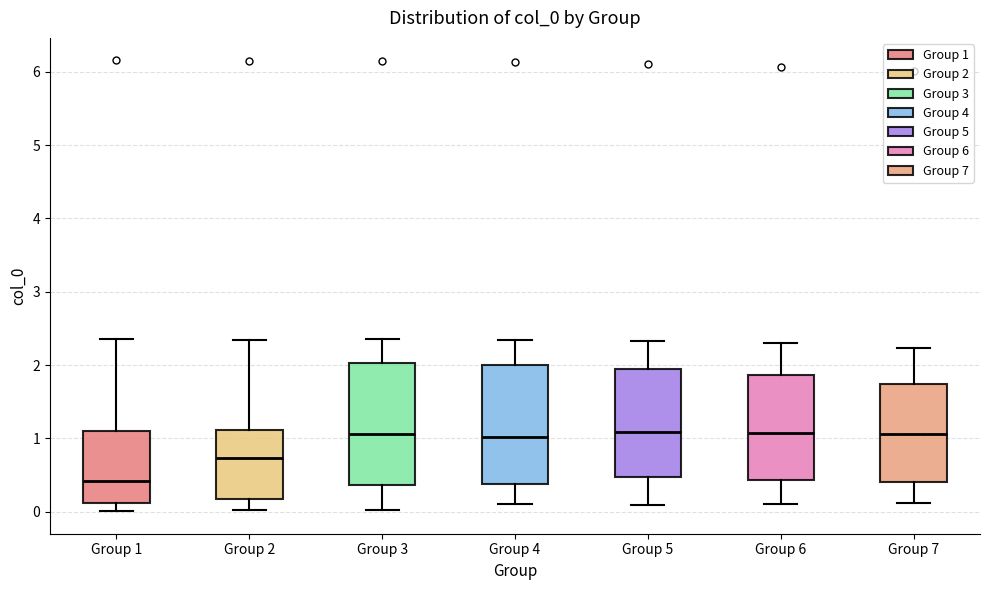

Reading left to right, transcribe this box plot: for each box, give where its median line is, the range the box spans, and where its two whiskers end, as read against the y-axis. The values are not printed on the chart, so give them approximately, as read against the axis.

Group 1: median 0.4, box 0.1 to 1.1, whiskers 0.0 to 2.4
Group 2: median 0.7, box 0.2 to 1.1, whiskers 0.0 to 2.3
Group 3: median 1.1, box 0.4 to 2.0, whiskers 0.0 to 2.4
Group 4: median 1.0, box 0.4 to 2.0, whiskers 0.1 to 2.3
Group 5: median 1.1, box 0.5 to 2.0, whiskers 0.1 to 2.3
Group 6: median 1.1, box 0.4 to 1.9, whiskers 0.1 to 2.3
Group 7: median 1.1, box 0.4 to 1.7, whiskers 0.1 to 2.2